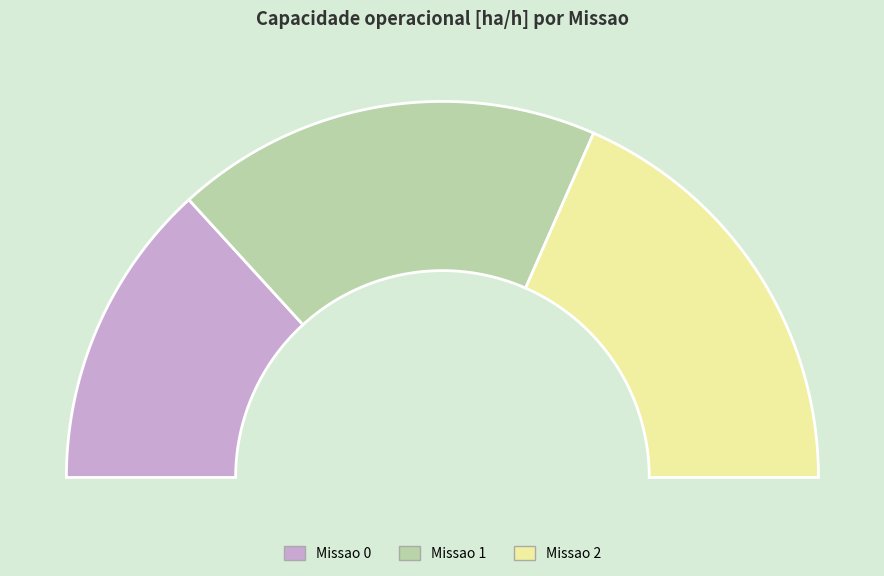

Rank the categories by value from highest to lowest.

Missao 2, Missao 1, Missao 0